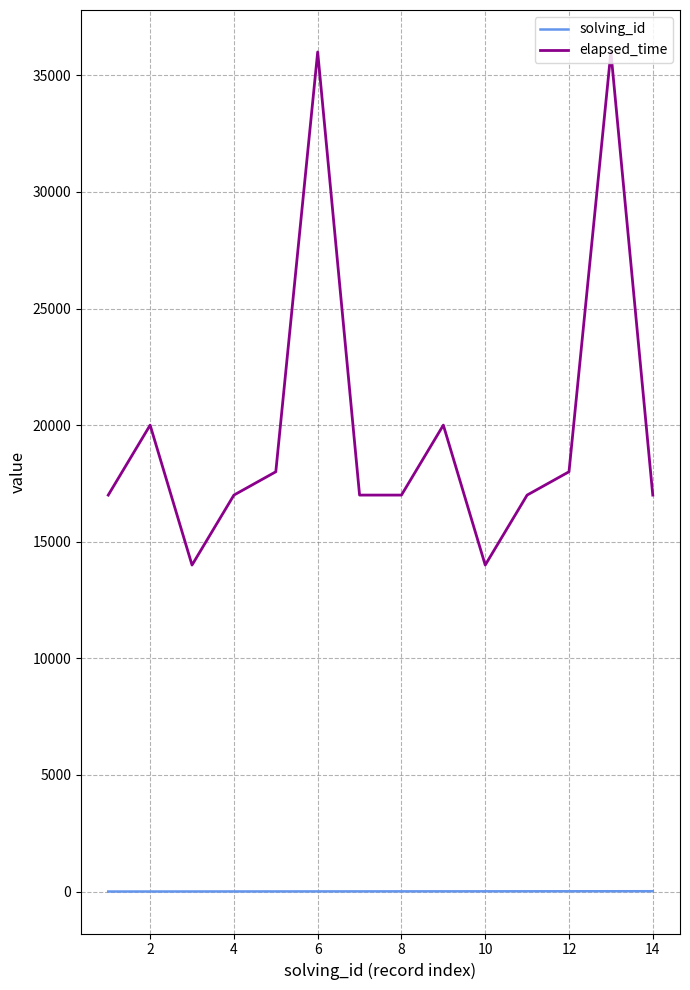

List the series in order of their overall mean, highest first.

elapsed_time, solving_id